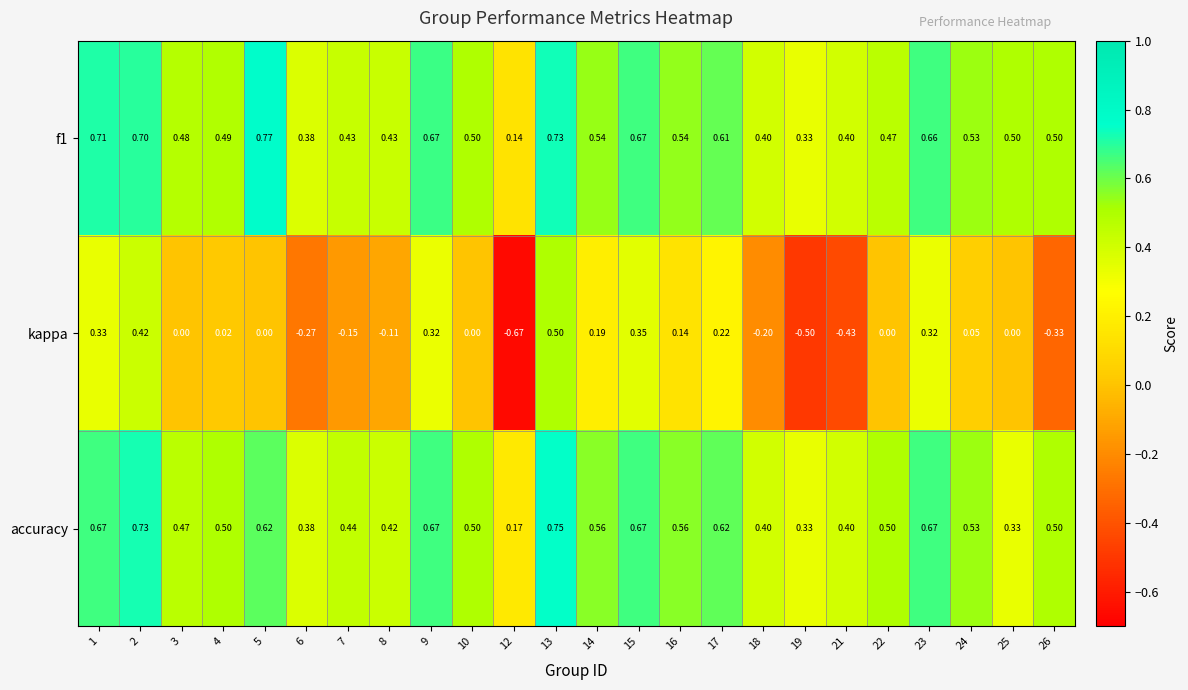

Is the value of f1 at 6 greater than the value of accuracy at 21?

No